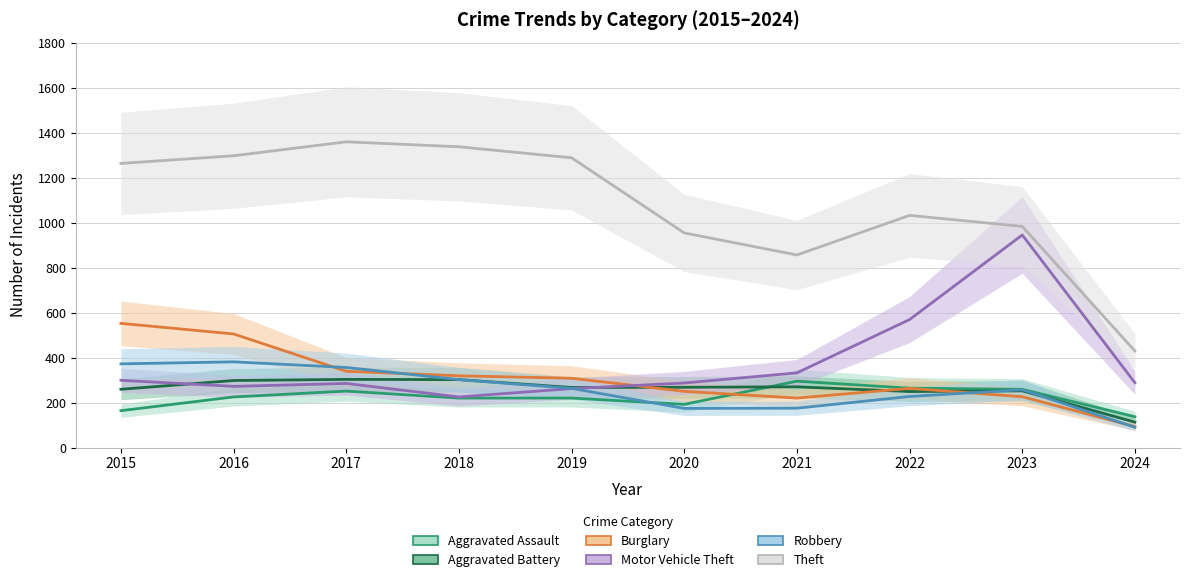

What is the difference between the maximum and second lowest values in the Theft series?

503